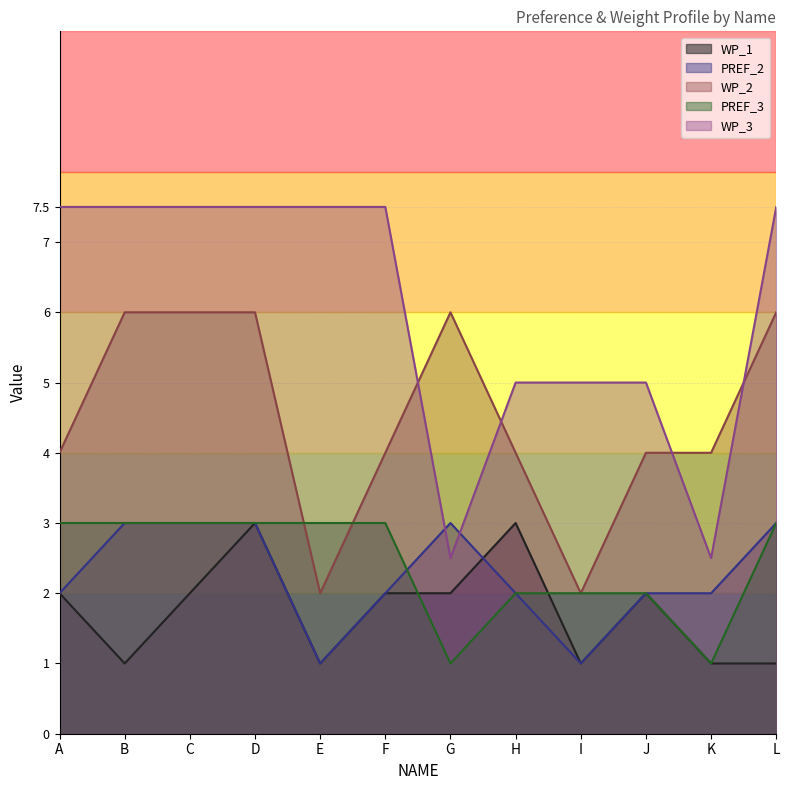

What value does the WP_3 series have at C?

7.5